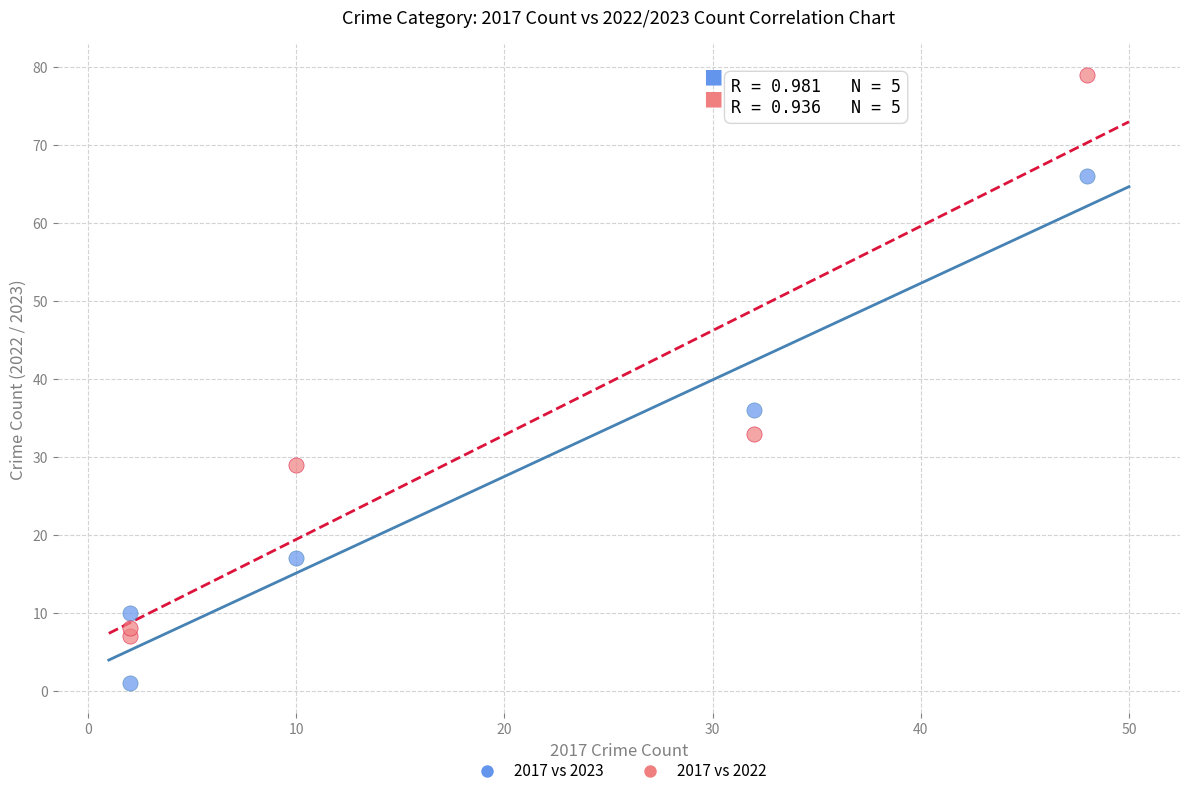

Which series has the largest Y range (max minus min)?

2017 vs 2022